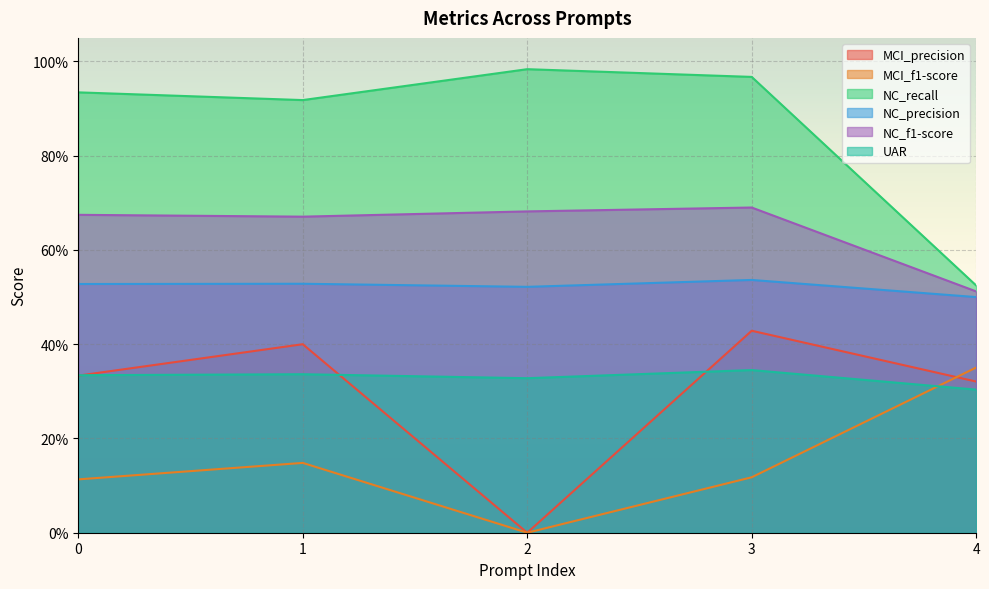

What are all the series names shown in the legend?

MCI_precision, MCI_f1-score, NC_recall, NC_precision, NC_f1-score, UAR